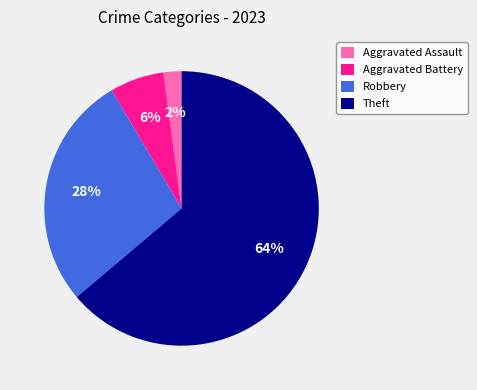

How many segments does this pie chart have?

4